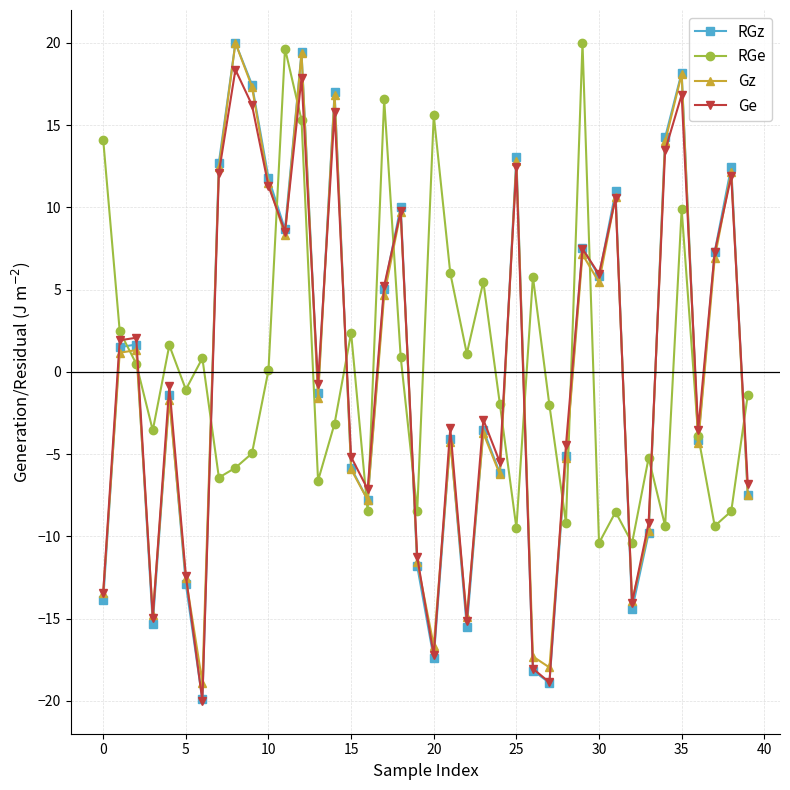

What are all the series names shown in the legend?

RGz, RGe, Gz, Ge